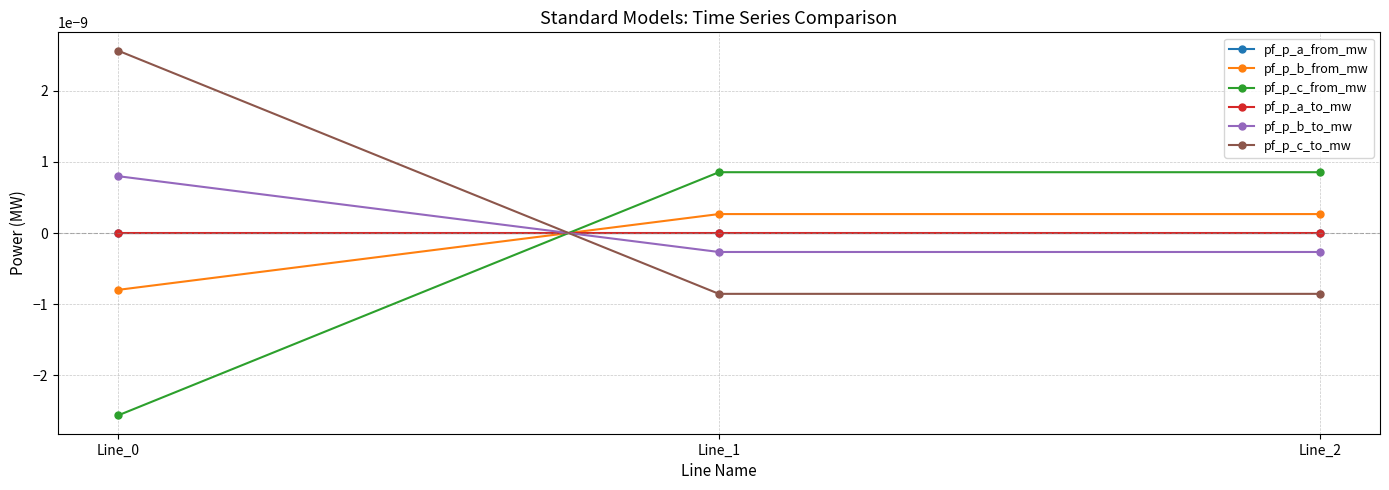

Where does the pf_p_c_to_mw series first go above 0?

Line_0